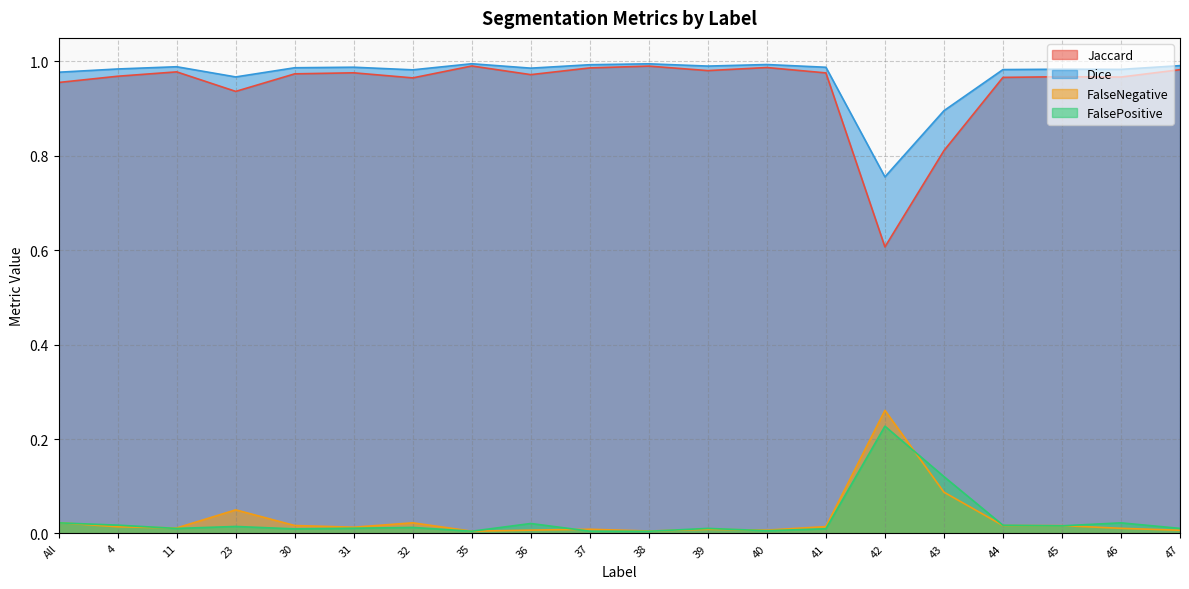

What position from the right is 44?

4